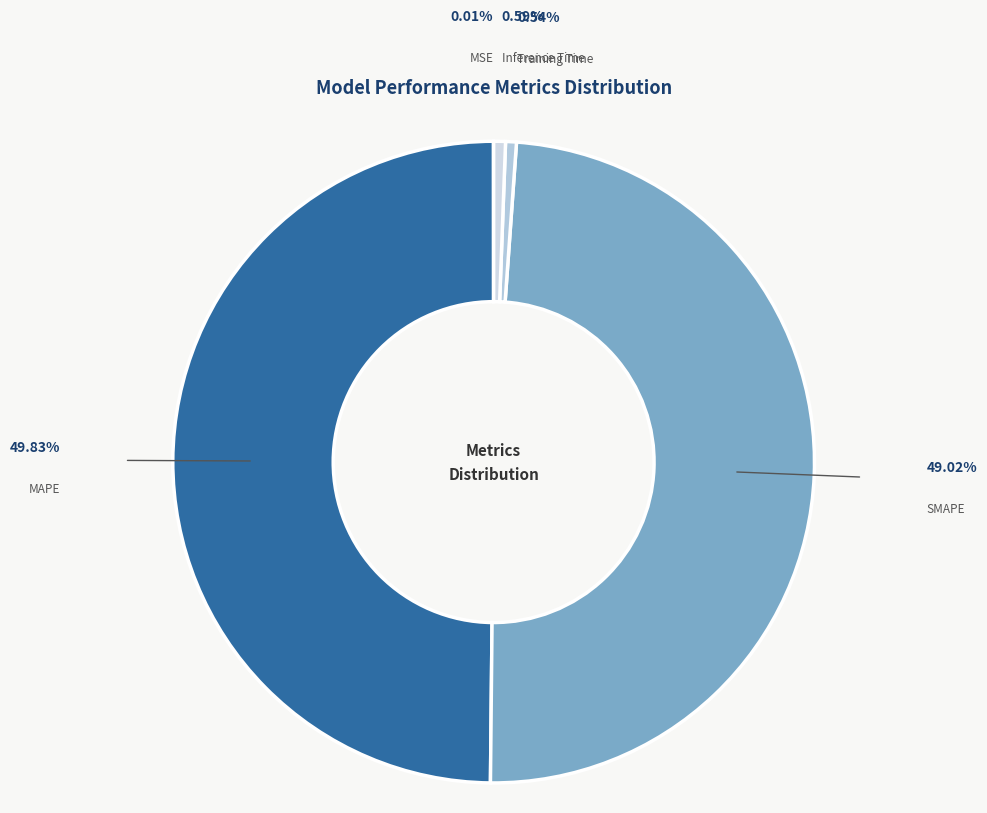

Which has a higher value, SMAPE or Inference Time?

SMAPE